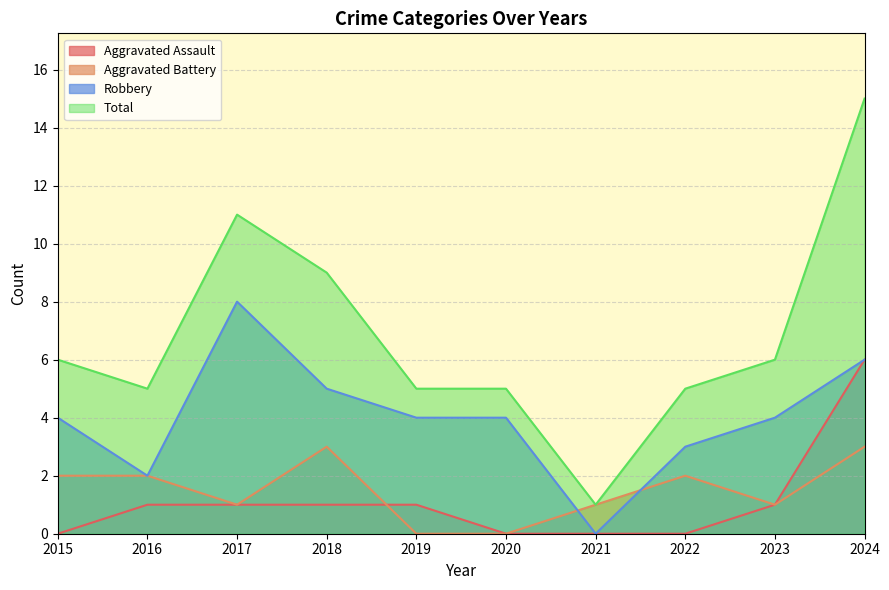

True or false: Total has a value of 8 at 2024.

False